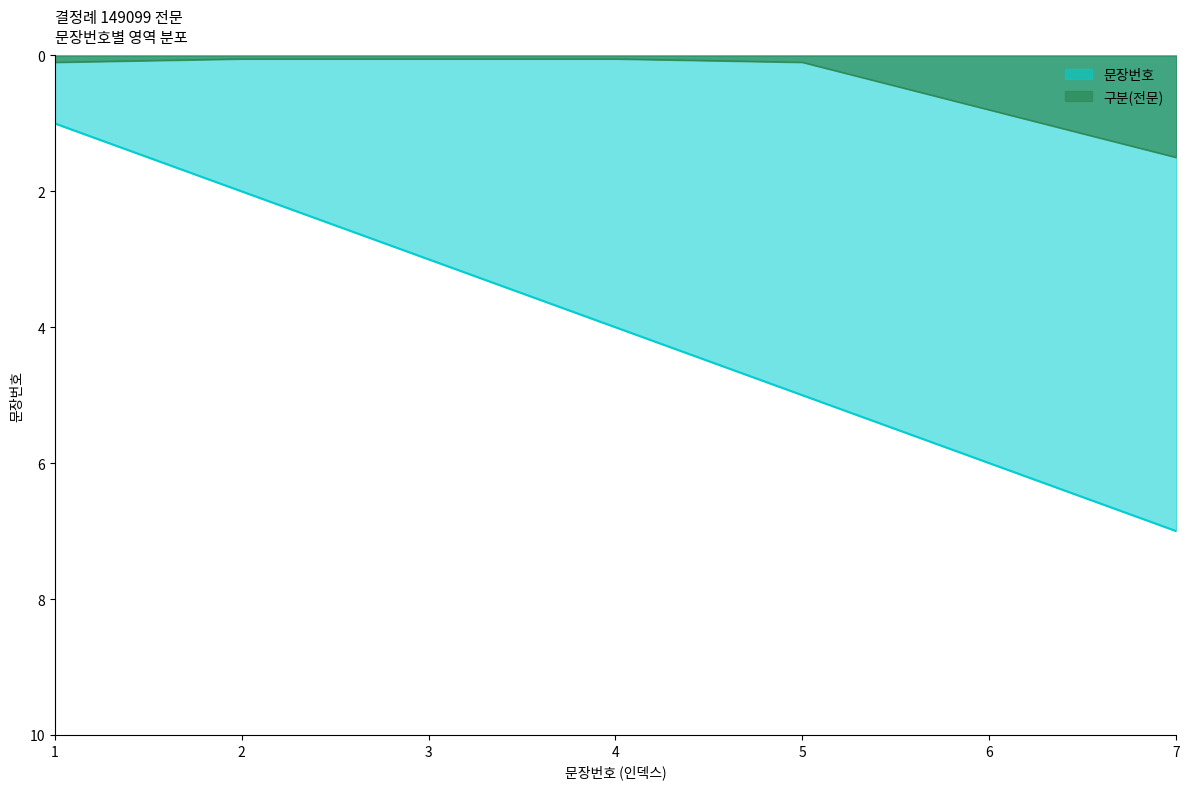

What is the value of the 6th point from the left?

6